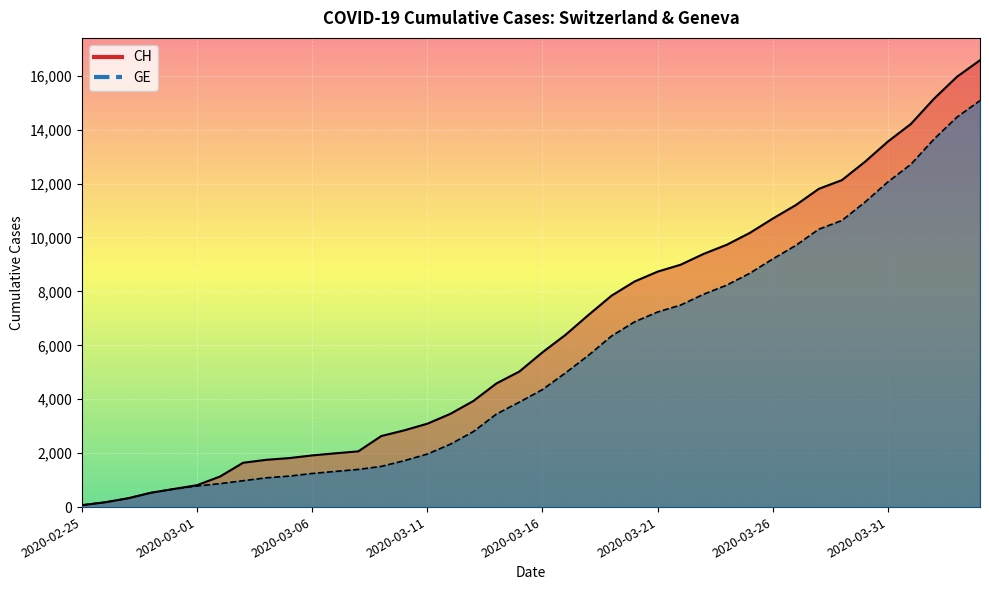

Between 2020-03-12 and 2020-03-15, which series saw the biggest shift?

CH